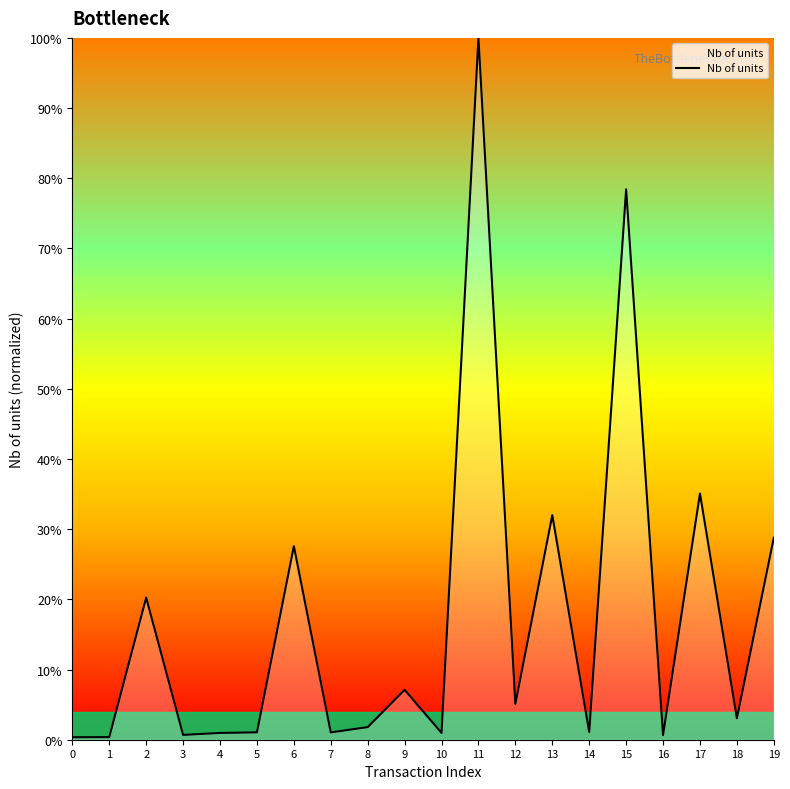

The chart shows a value of 6.3 at 2. True or false?

False